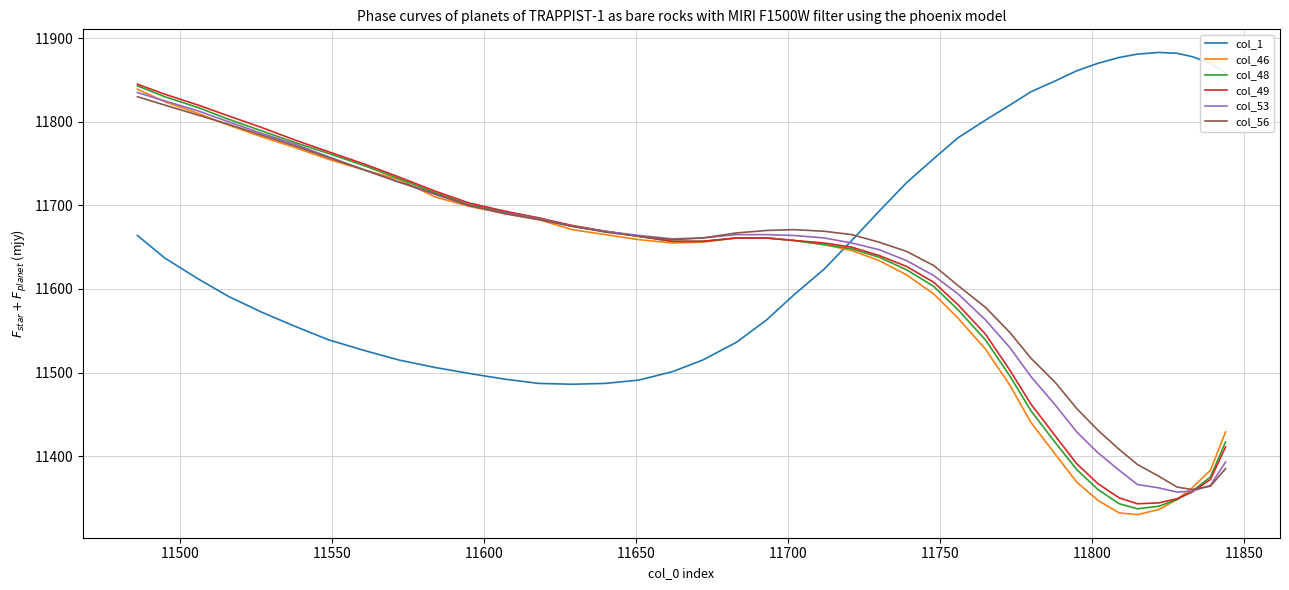

Which series has the widest spread of values?

col_46